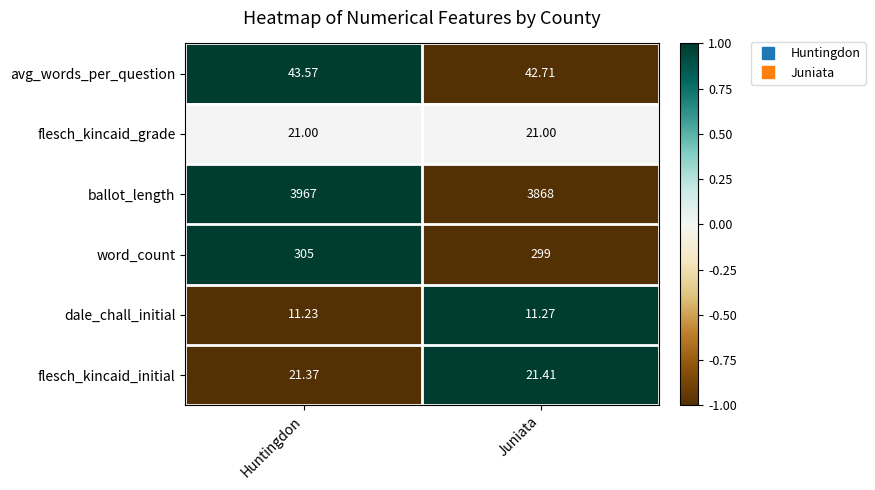

How many categories are shown in the chart?

2